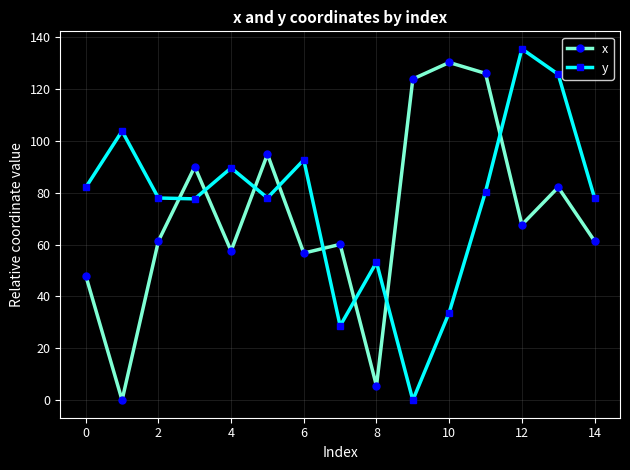

What is the difference between the maximum and minimum values in the x series?

130.2